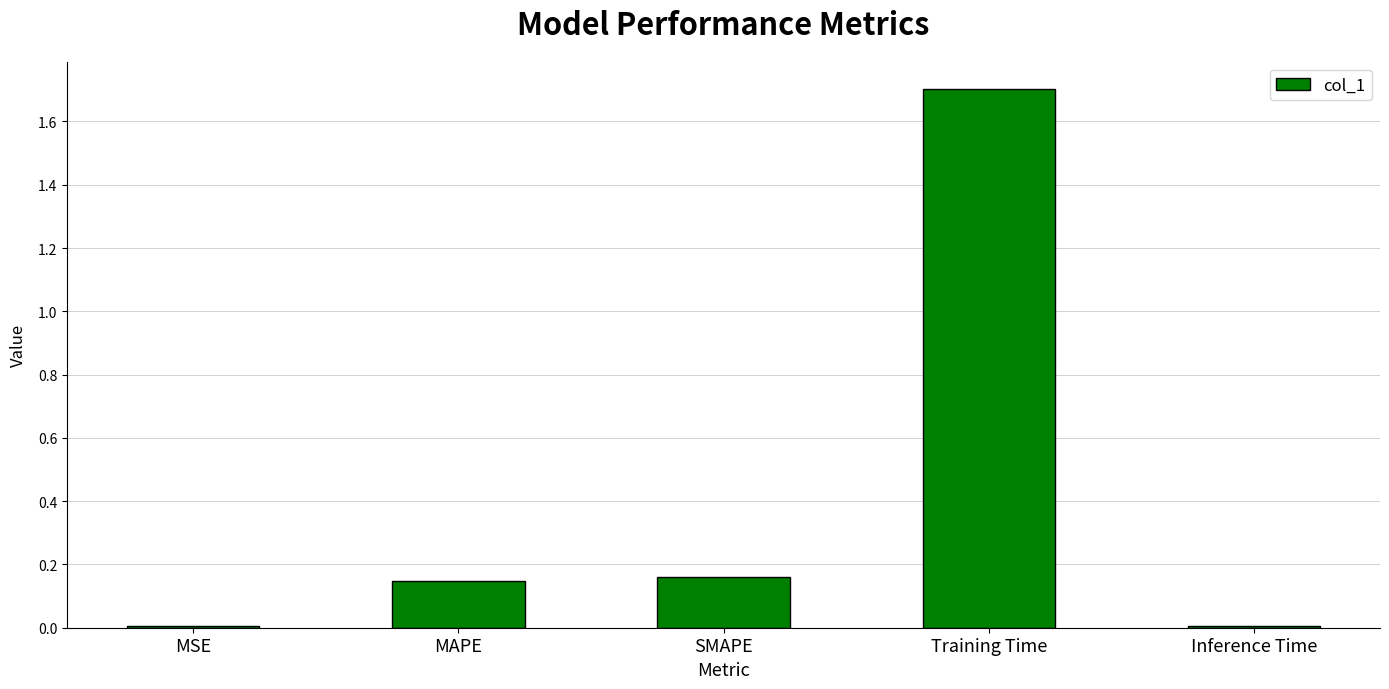

The chart shows a value of 0.0 at SMAPE. True or false?

False